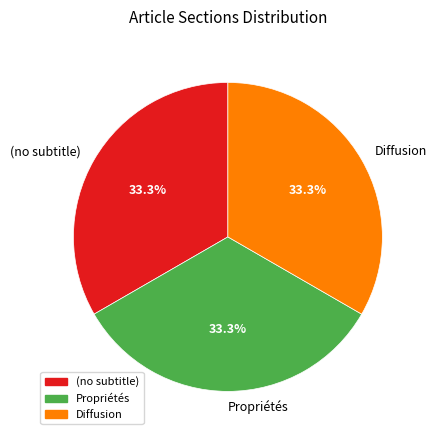

What portion of the pie excludes (no subtitle)?

66.7%